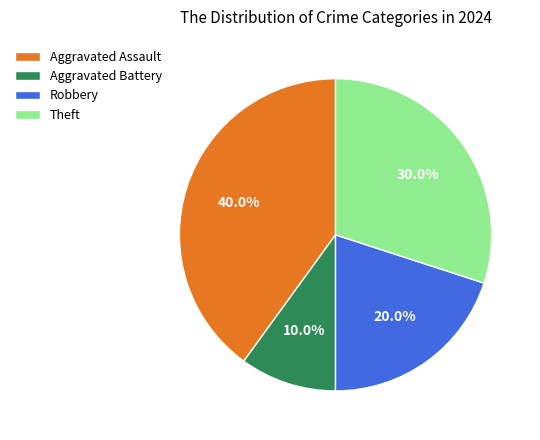

Rank the categories by value from highest to lowest.

Aggravated Assault, Theft, Robbery, Aggravated Battery